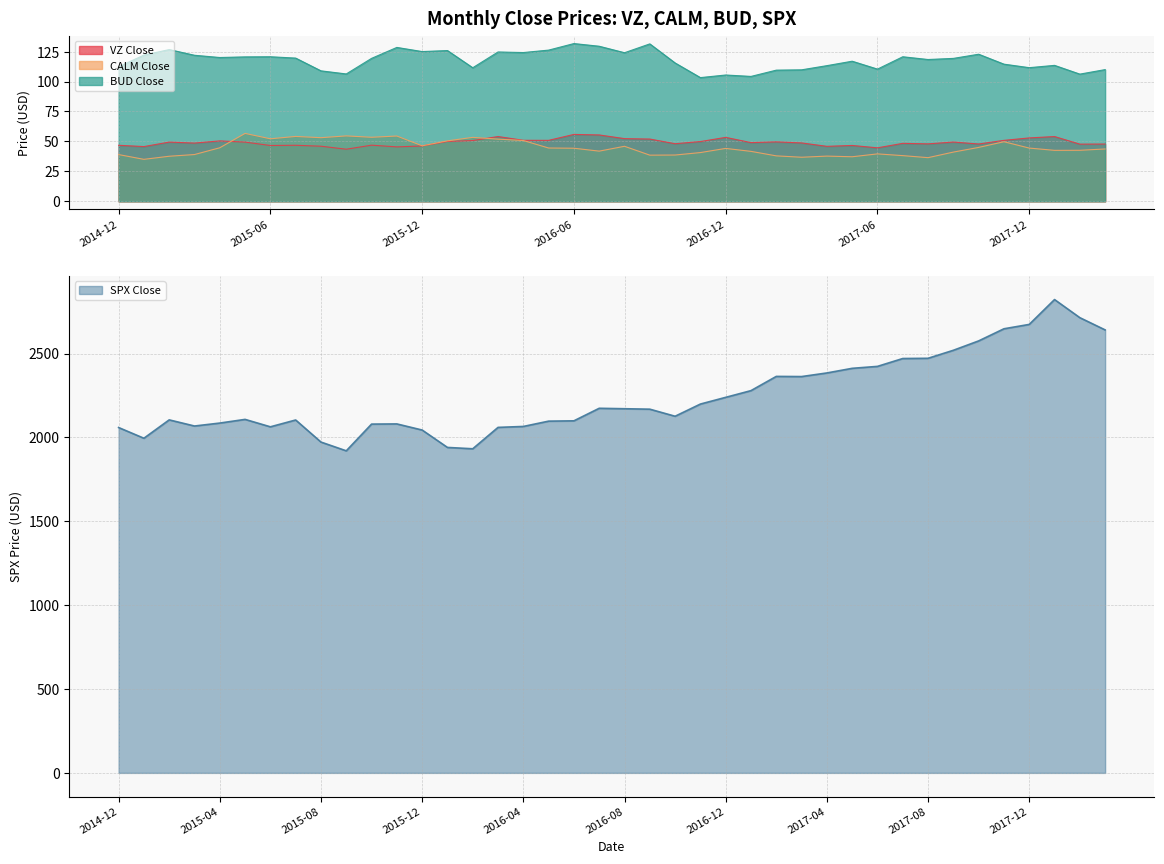

True or false: BUD Close has a value of 129.4 at 2016-07.

True